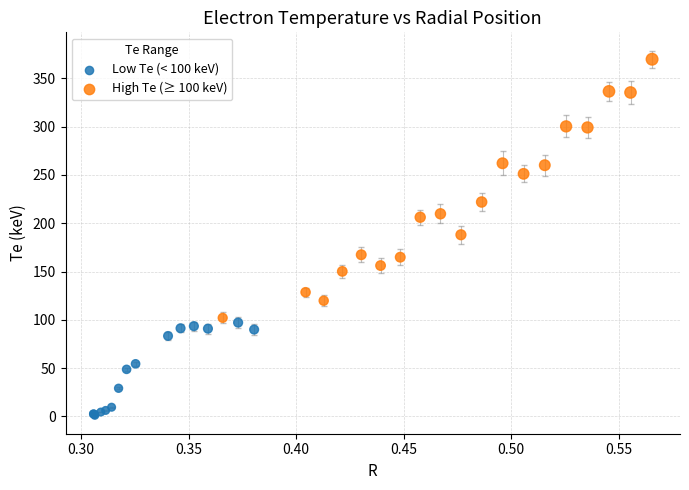

Which series has the widest spread of Y values?

High Te (≥ 100 keV)